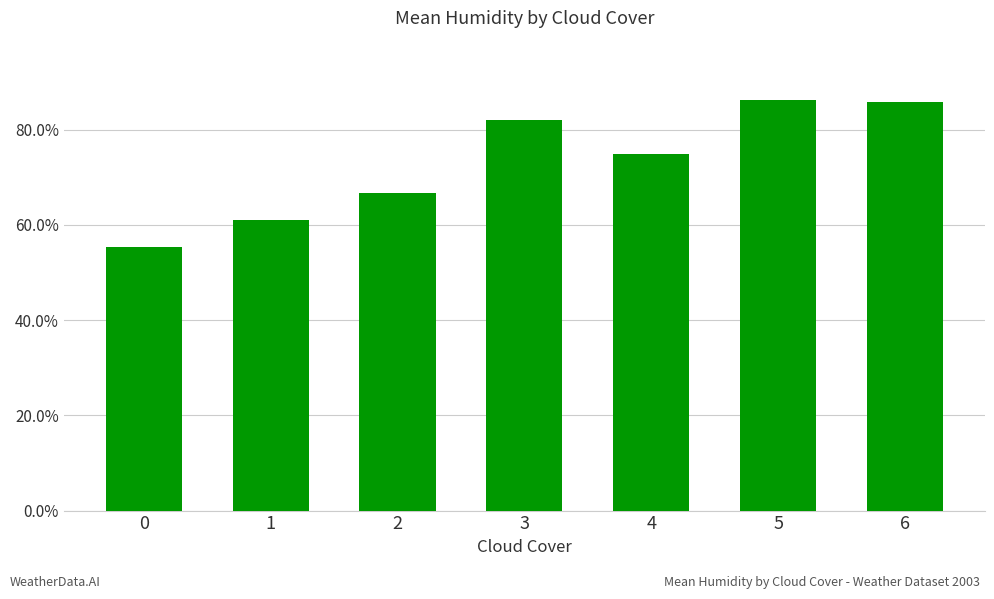

The chart shows a value of 74.8 at 4. True or false?

True